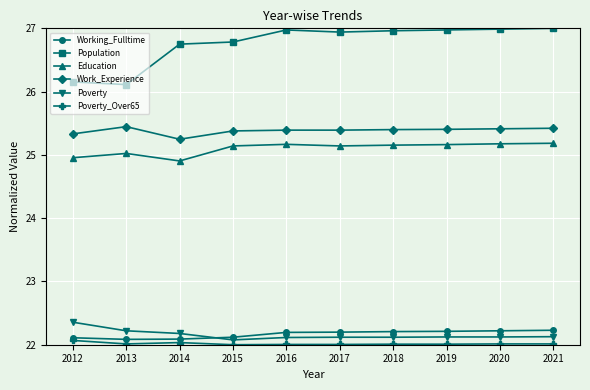

True or false: Working_Fulltime and Poverty_Over65 cross at least once.

False